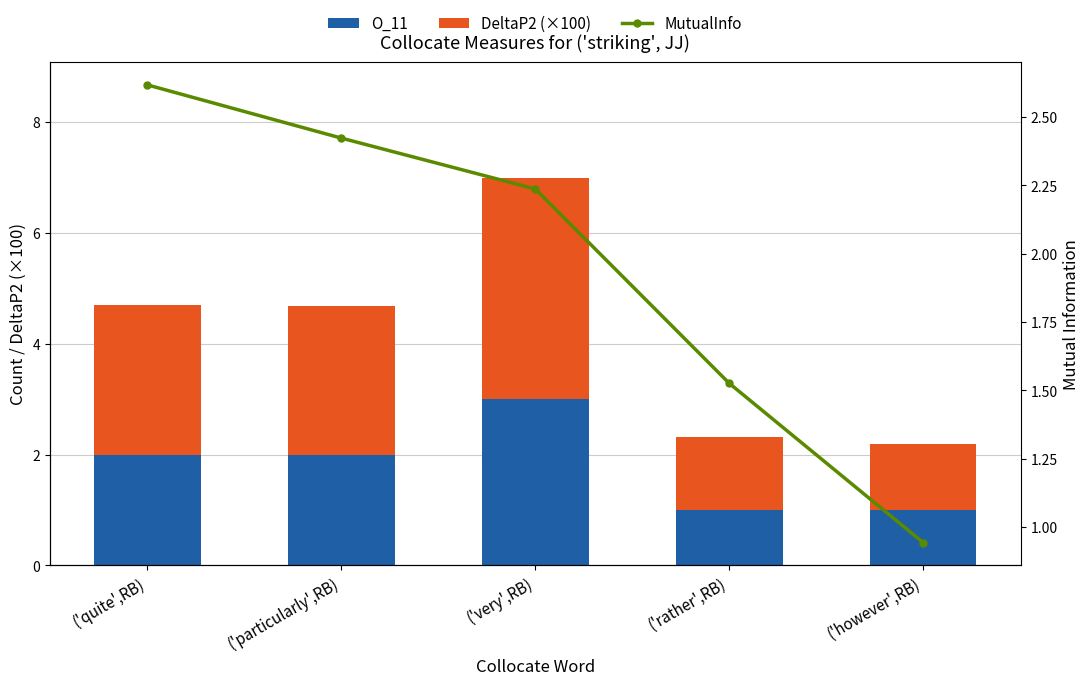

What is the minimum value shown in the chart?

0.9